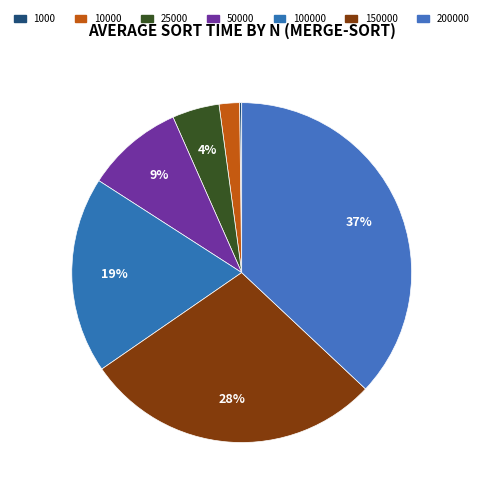

Does 25000 represent more than half of the total?

No